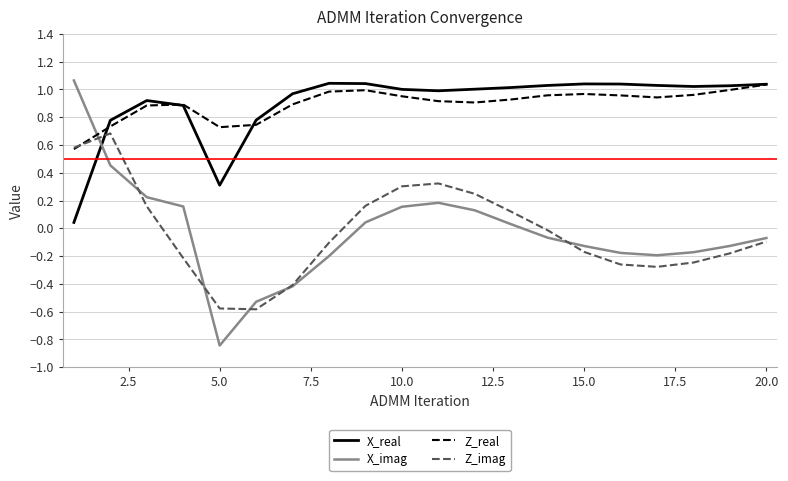

How many lines are shown in the chart?

4